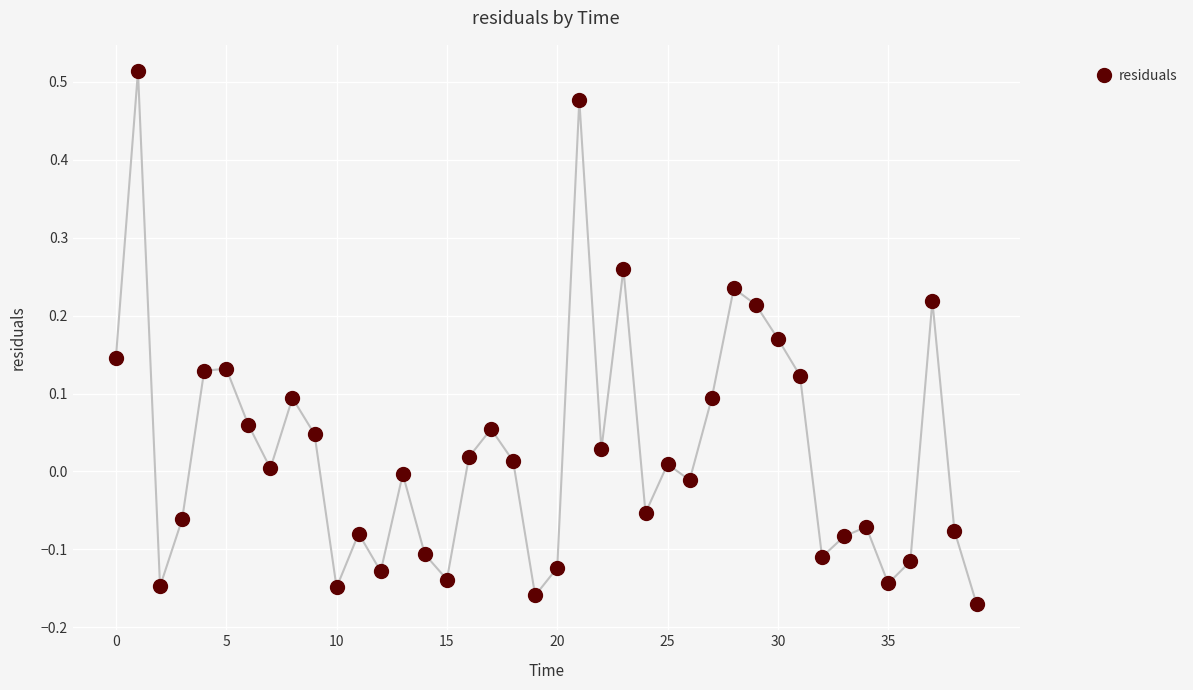

How many points are higher than both their immediate neighbors (excluding endpoints)?

12